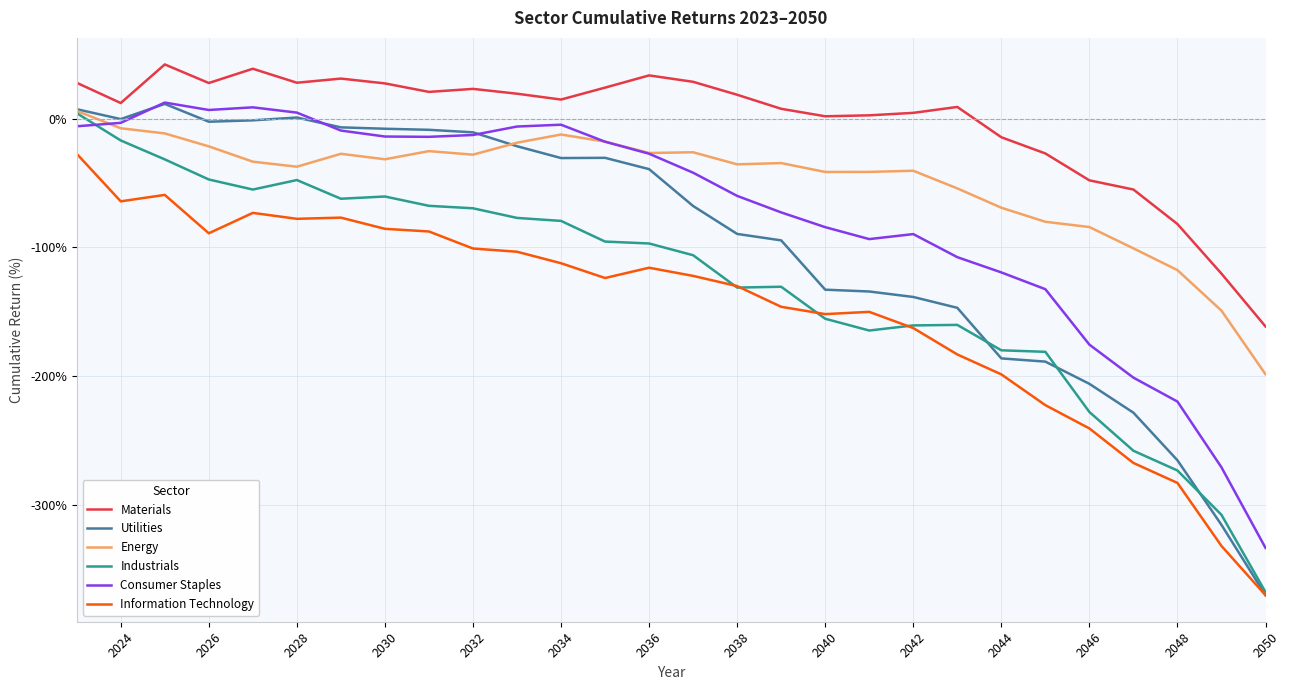

Which series has the largest range (max minus min)?

Utilities